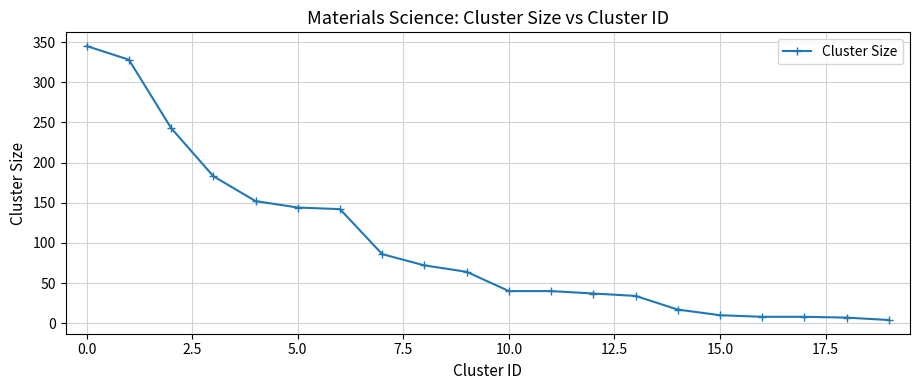

Count the number of categories in the chart.

20